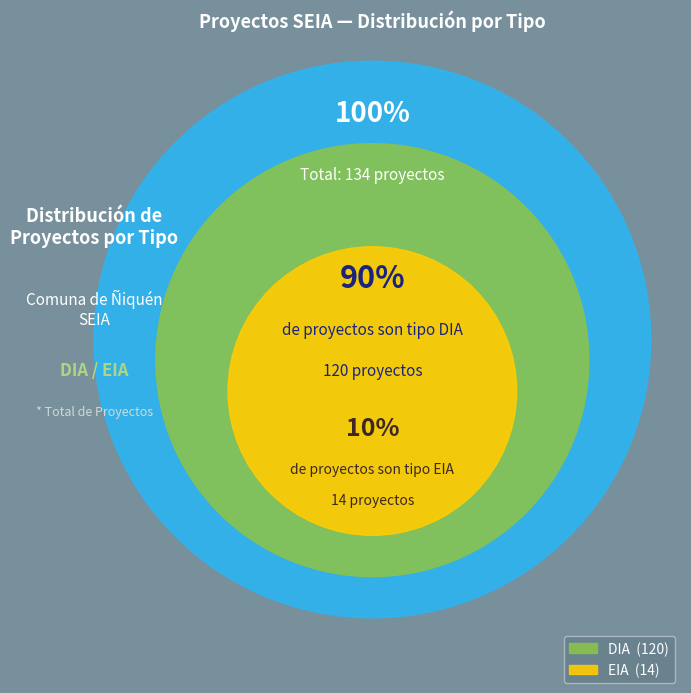

Rank the categories by value from lowest to highest.

EIA, DIA